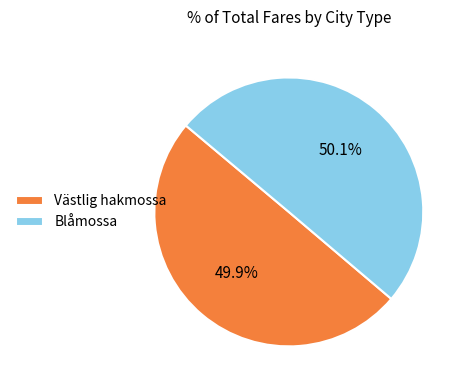

Is there any slice that represents more than half of the pie?

Yes